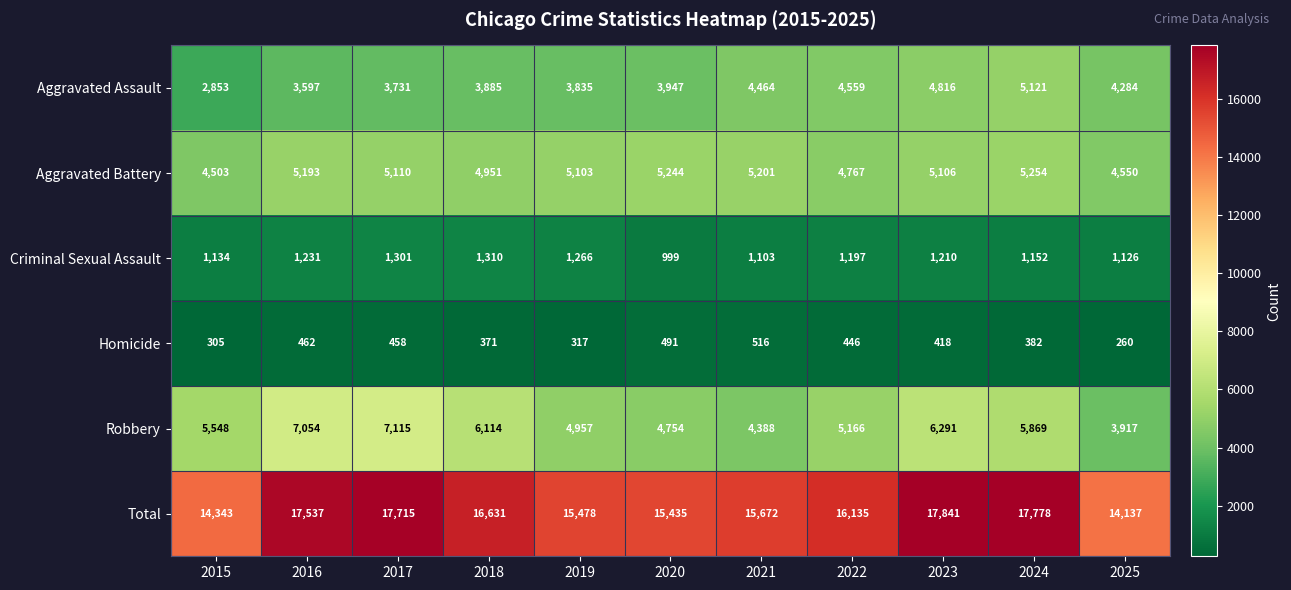

At which category is the sum across all series the highest?

2023